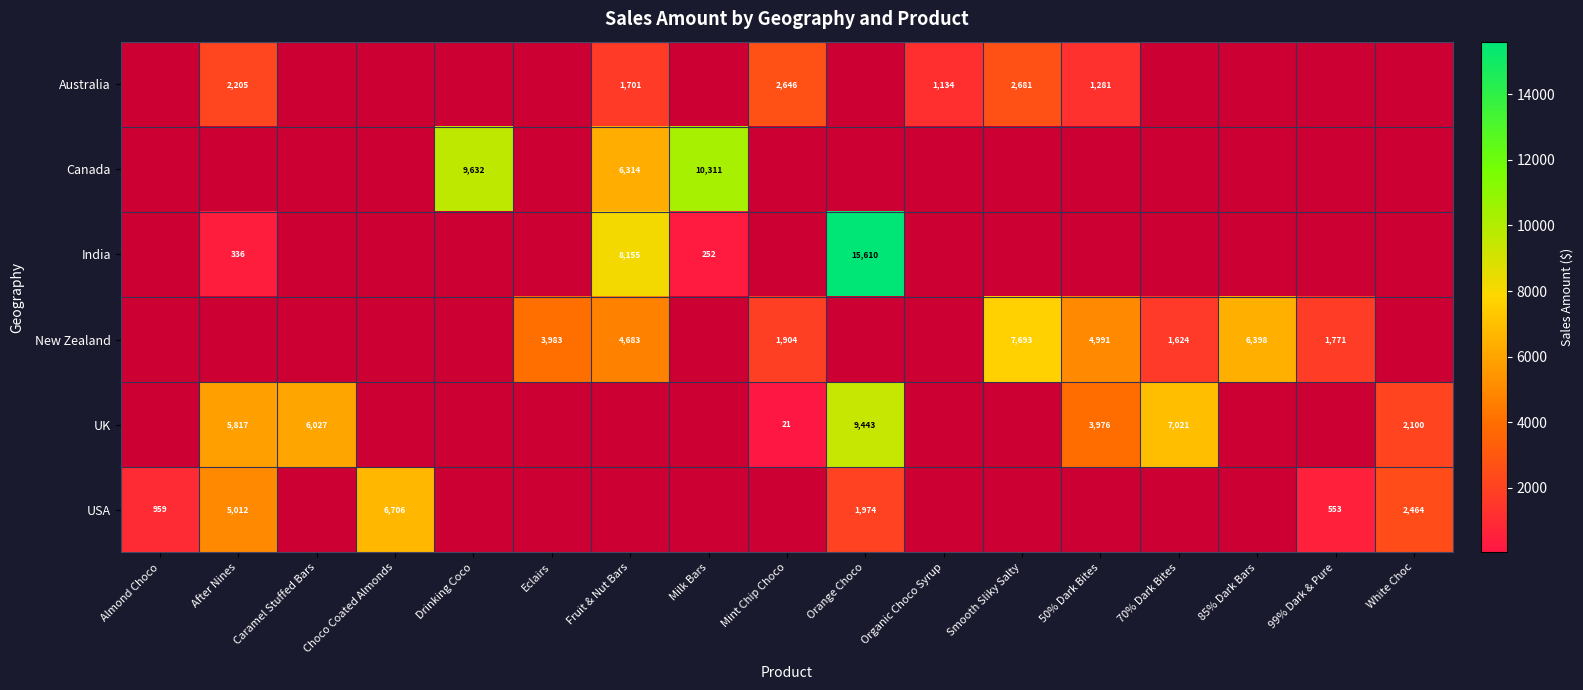

True or false: UK has a value of 3976 at 50% Dark Bites.

True